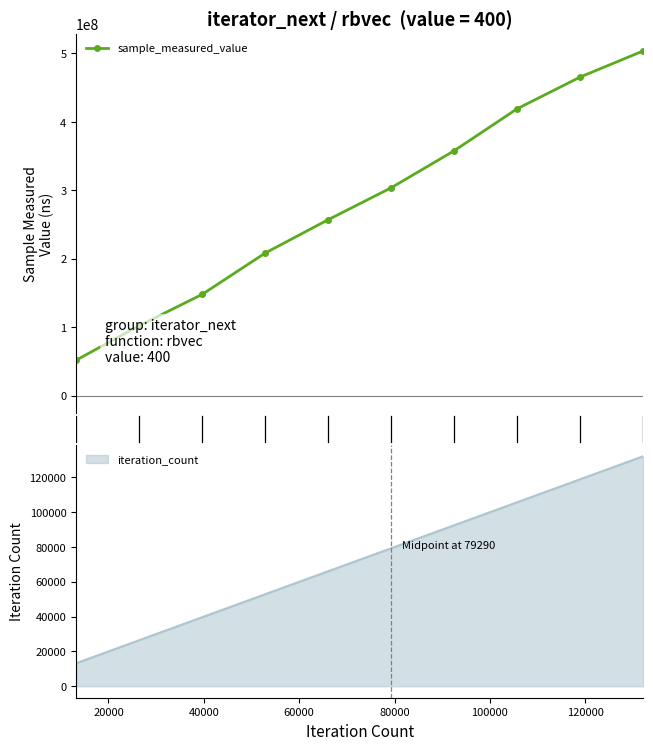

How many values are between 148219035 and 419228484?

6